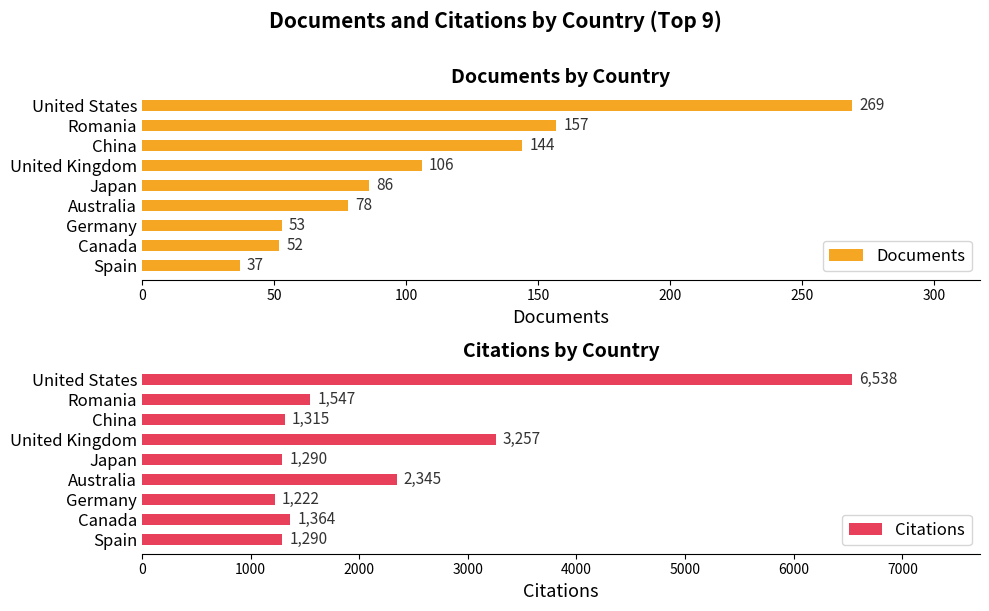

List the series in order of their peak value, highest first.

Citations, Documents